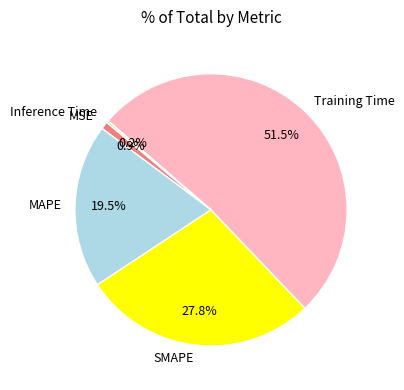

Which slice represents more than half of the pie?

Training Time